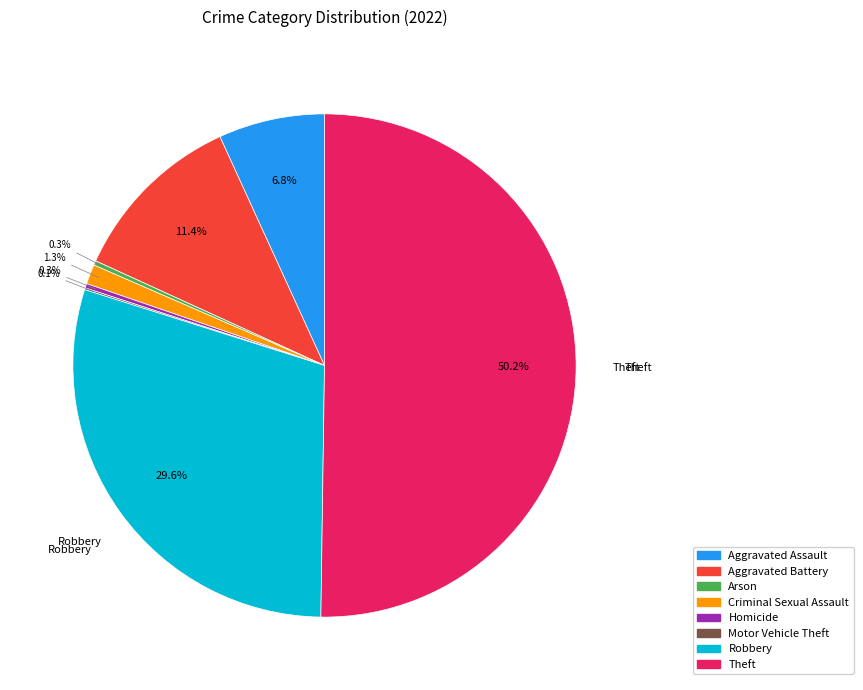

What is the total percentage of Homicide and Arson?

0.6%